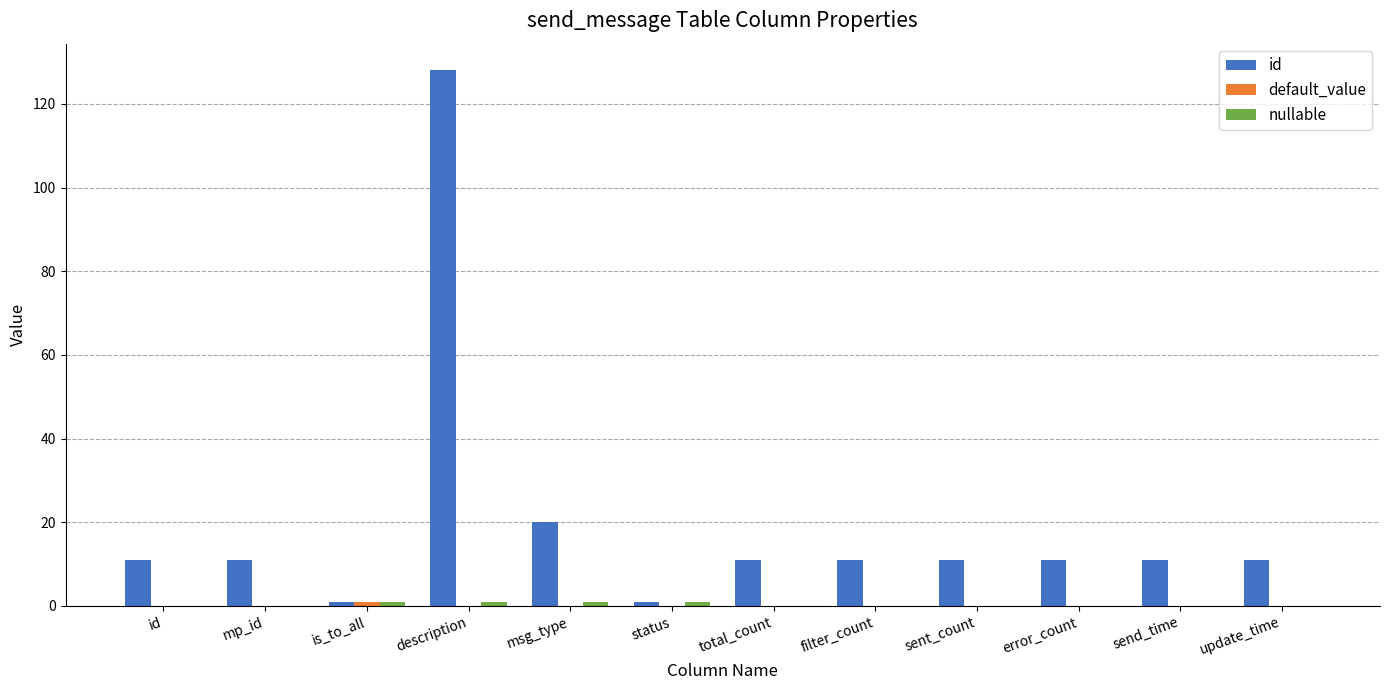

Which label corresponds to the largest value in the chart?

description